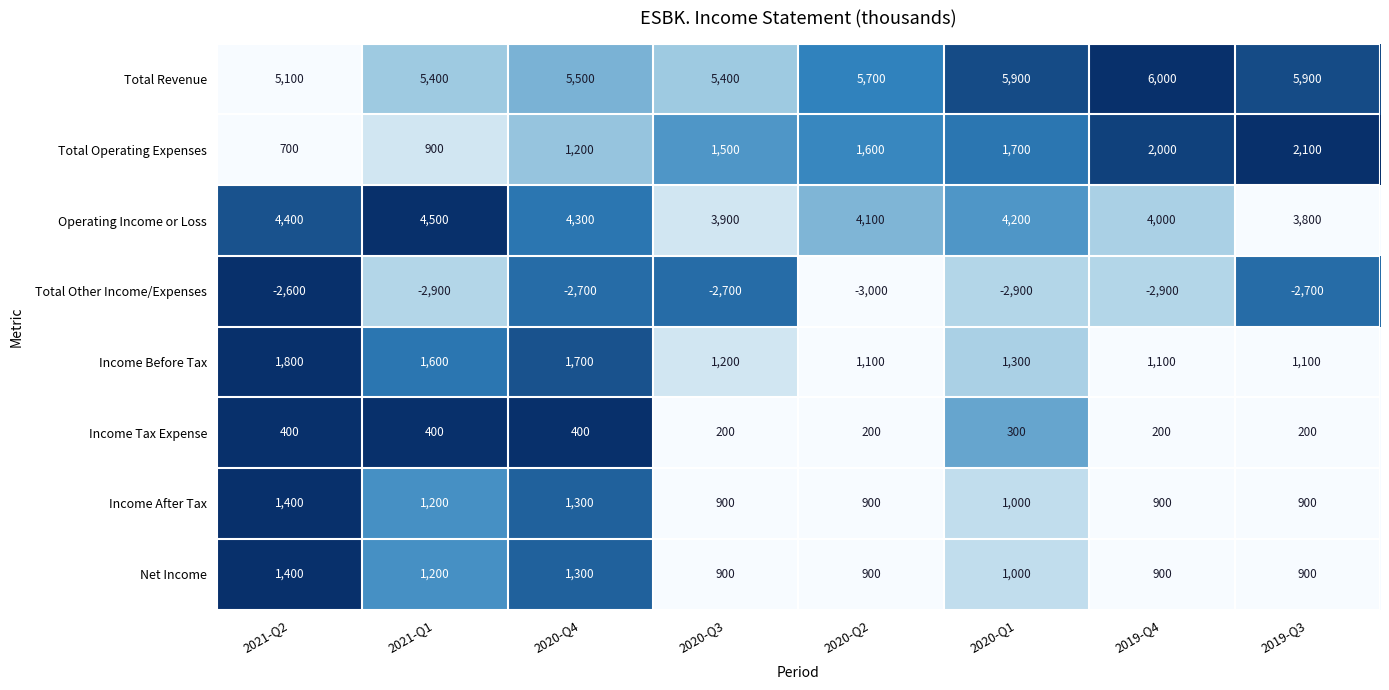

The value of Total Operating Expenses at 2020-Q2 is 1600. True or false?

True